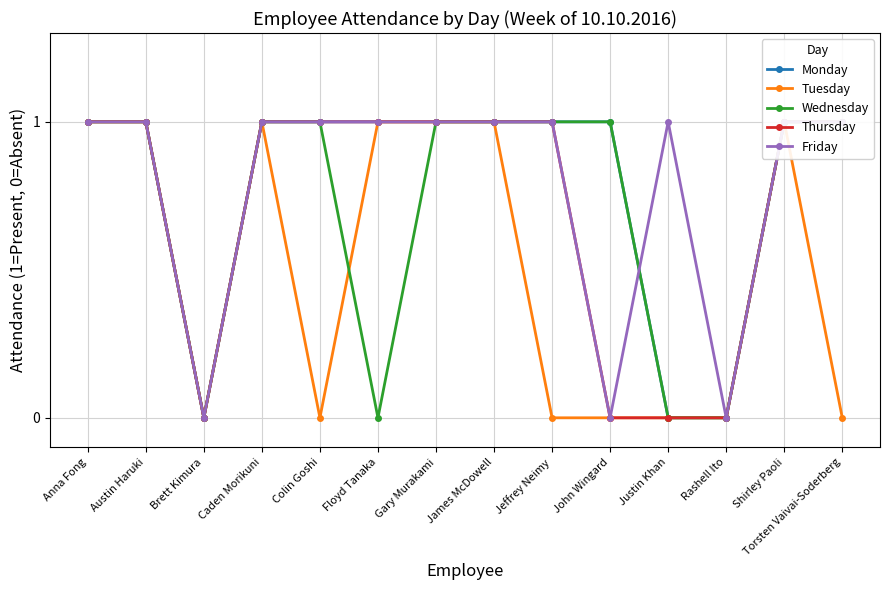

How many data points does each series have?

14